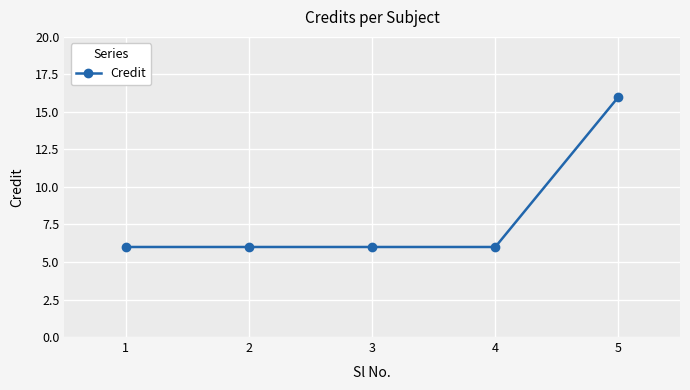

What is the approximate value at 5, to the nearest 5?

15